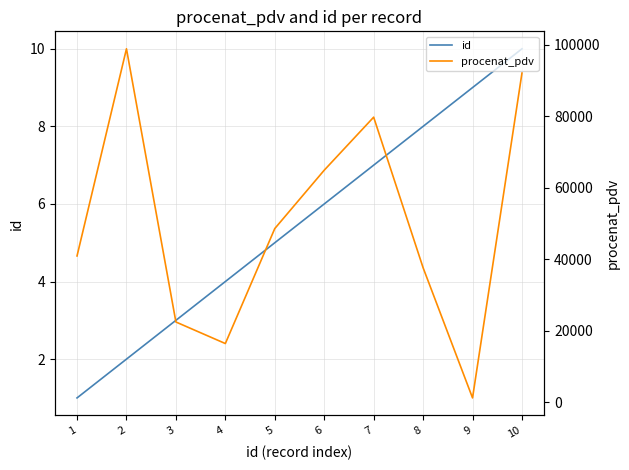

List the series in order of their overall mean, highest first.

procenat_pdv, id